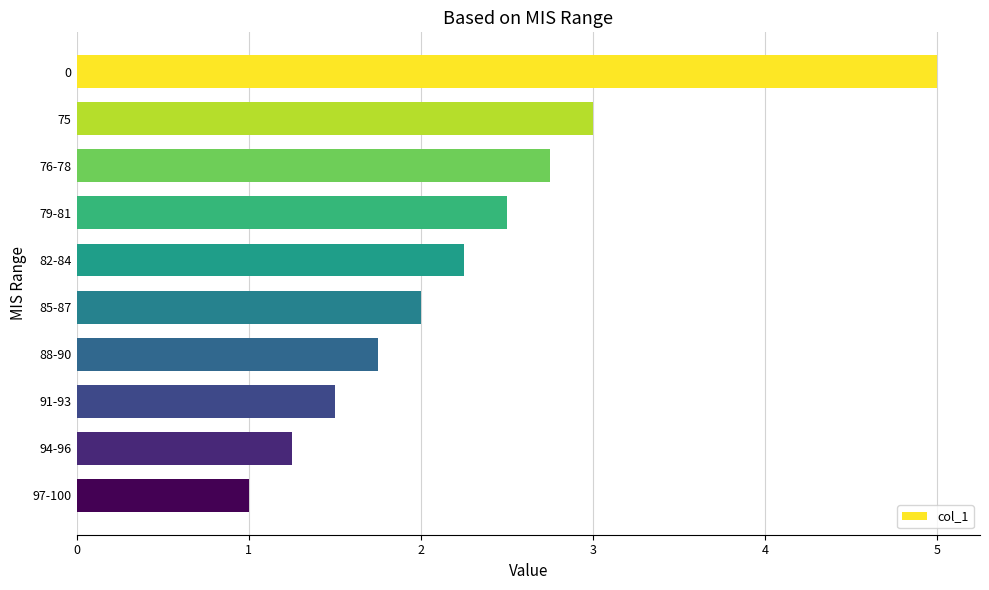

How many categories are shown in the chart?

10